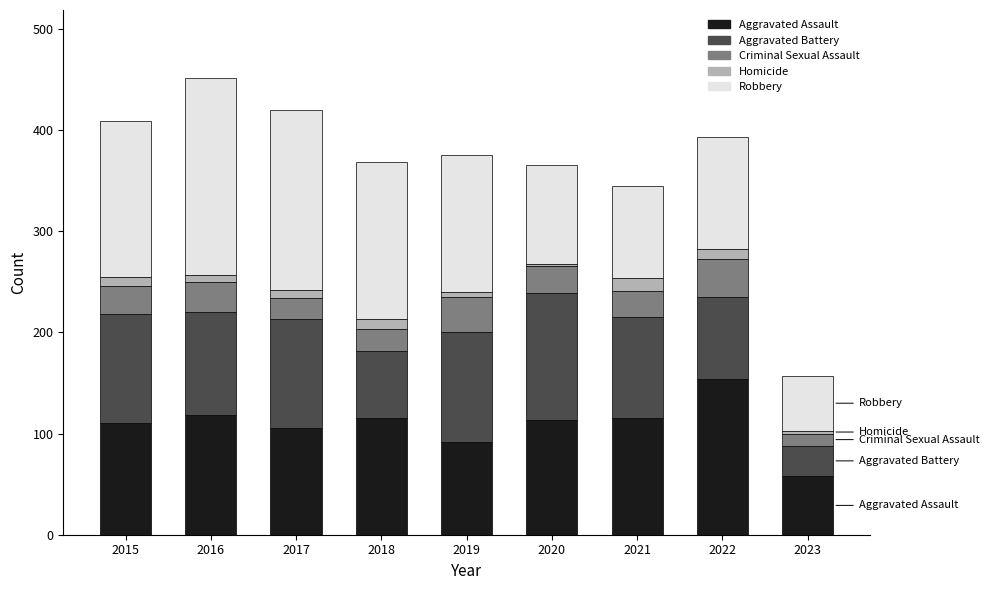

What is the minimum value for Aggravated Assault?

58